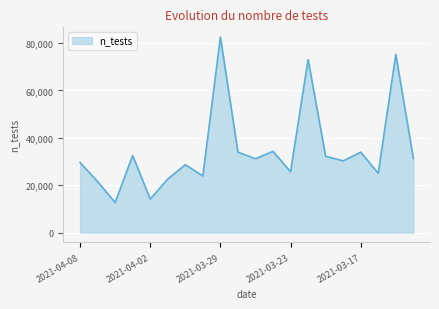

How many interior local valleys (lower than both neighbors) does the data have?

7